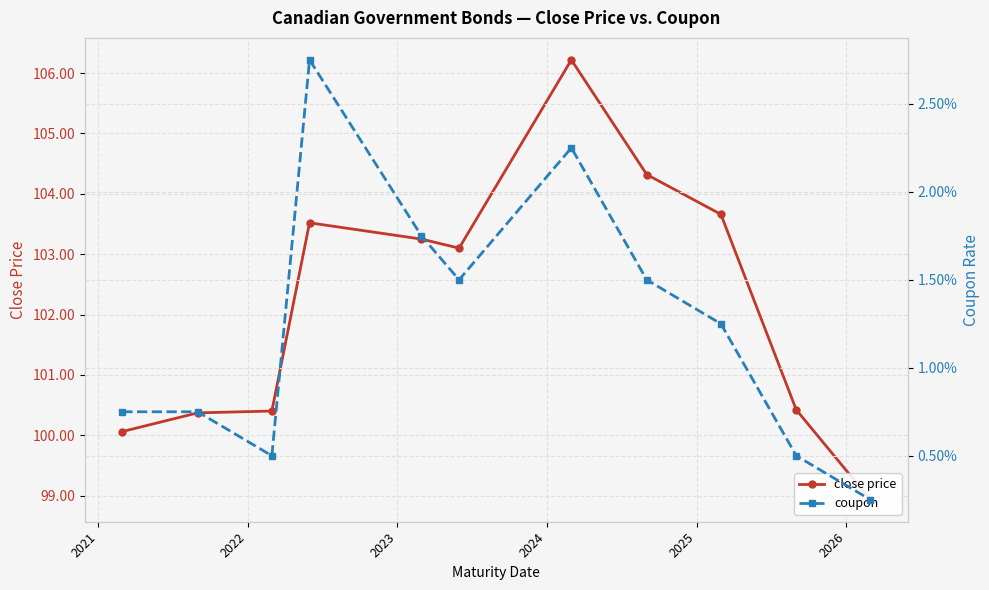

Reading right to left, what are all the values shown in this chart?

close price: 98.9	100.4	103.7	104.3	106.2	103.1	103.2	103.5	100.4	100.4	100.1
coupon: 0.0	0.0	0.0	0.0	0.0	0.0	0.0	0.0	0.0	0.0	0.0